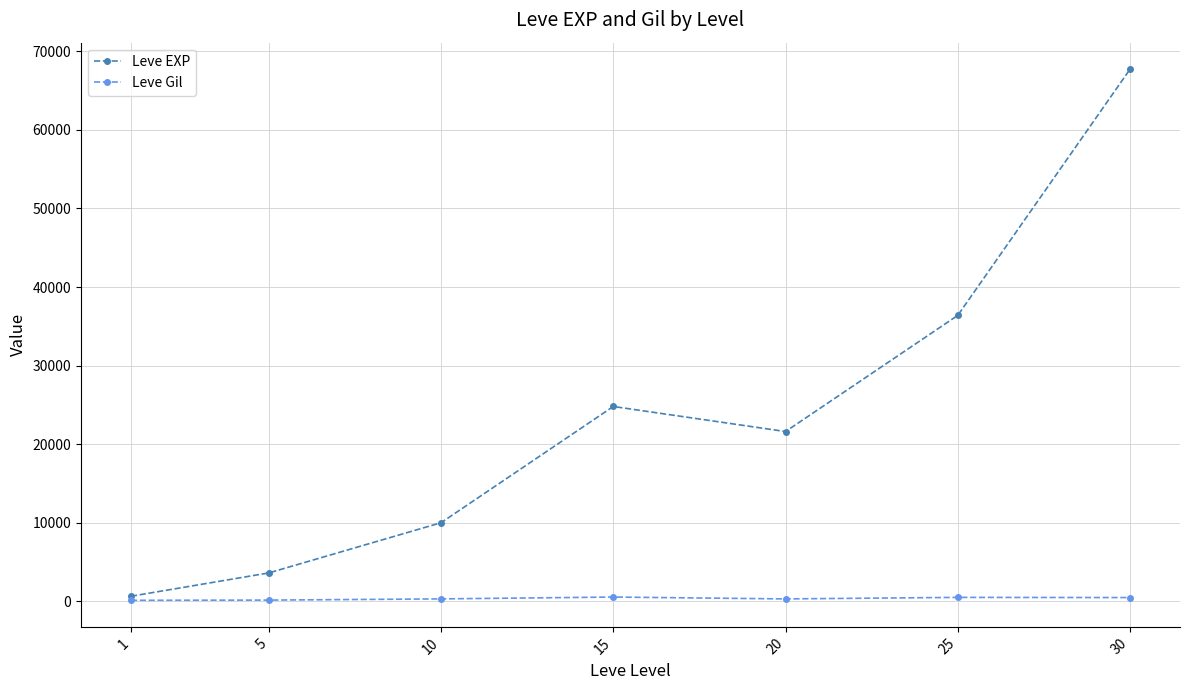

The Leve Gil series shows 485 at 25. True or false?

True